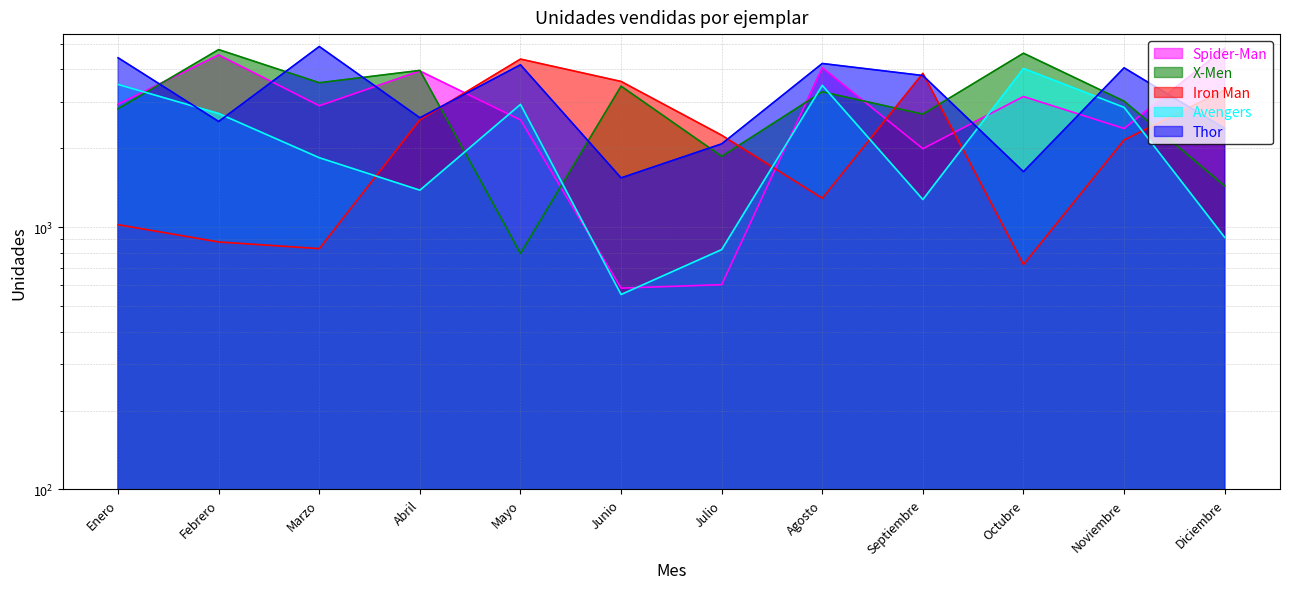

Does the chart display data point markers on the line(s)?

No